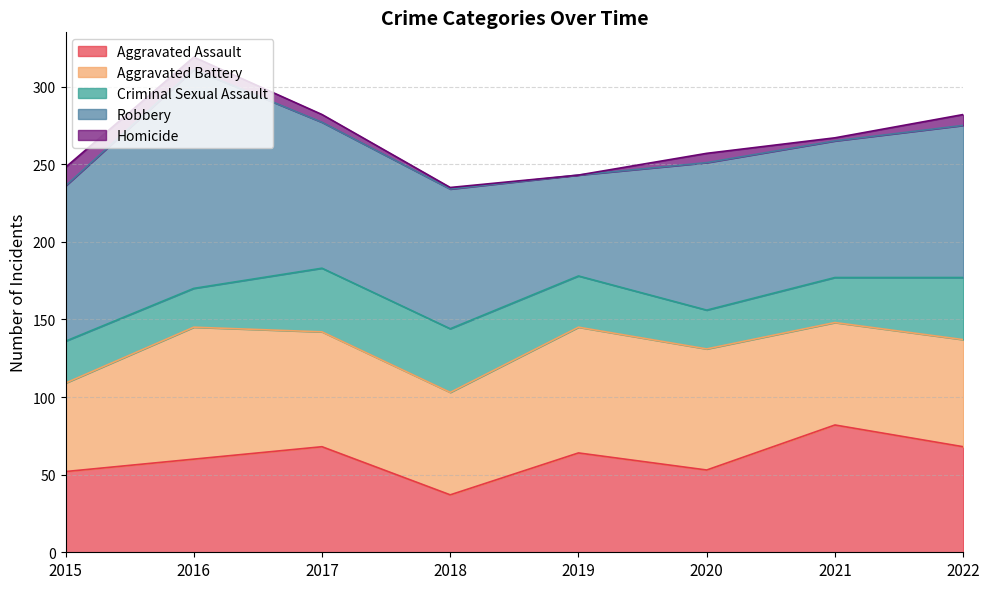

True or false: Criminal Sexual Assault and Homicide intersect in this chart.

False